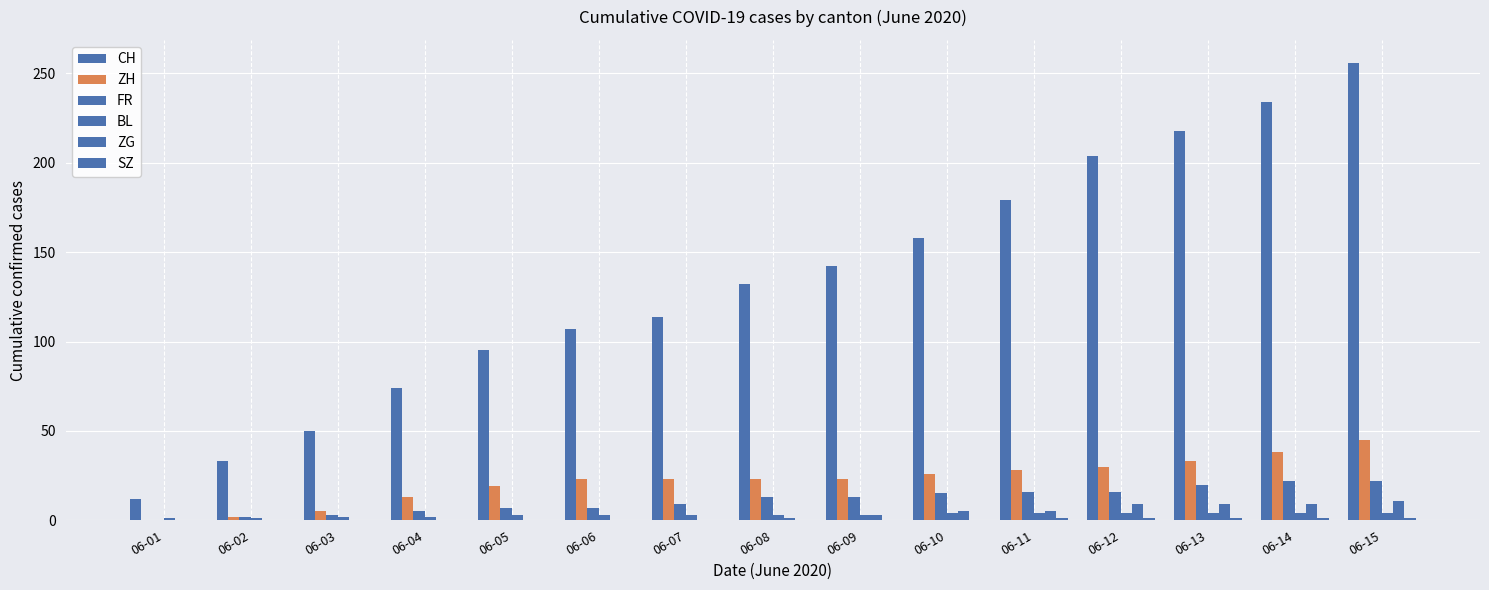

How many distinct data groups are displayed?

6